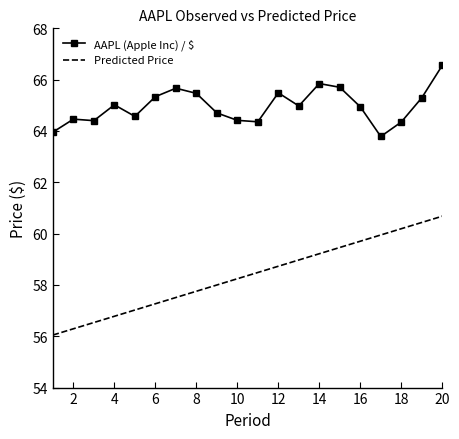

Rank the series by their average value, from highest to lowest.

AAPL (Apple Inc) / $, Predicted Price